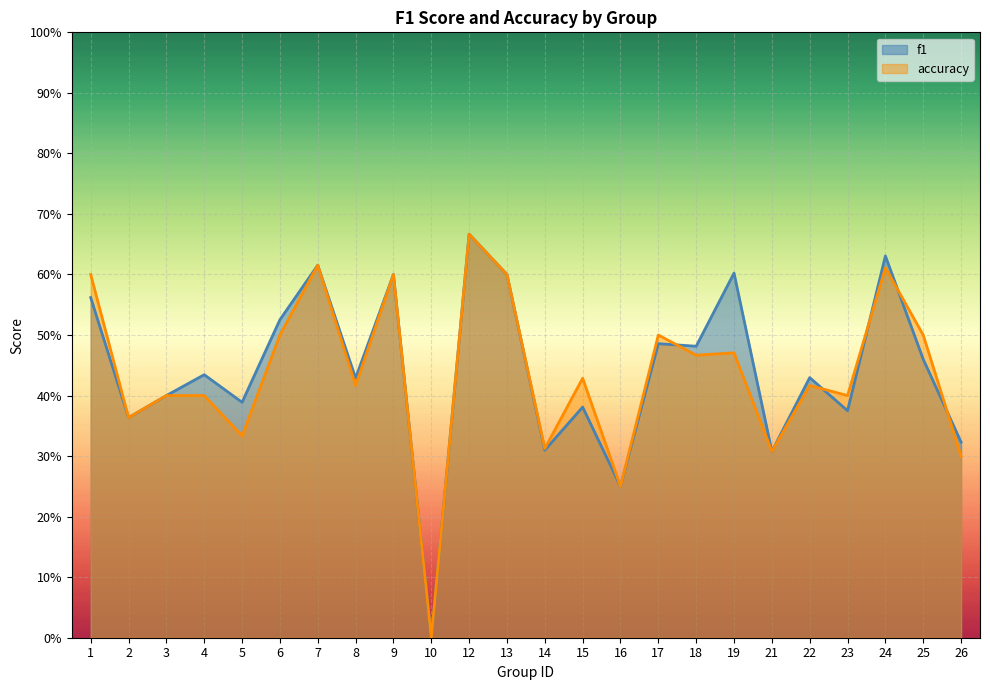

Which category has the lowest value across all series?

10